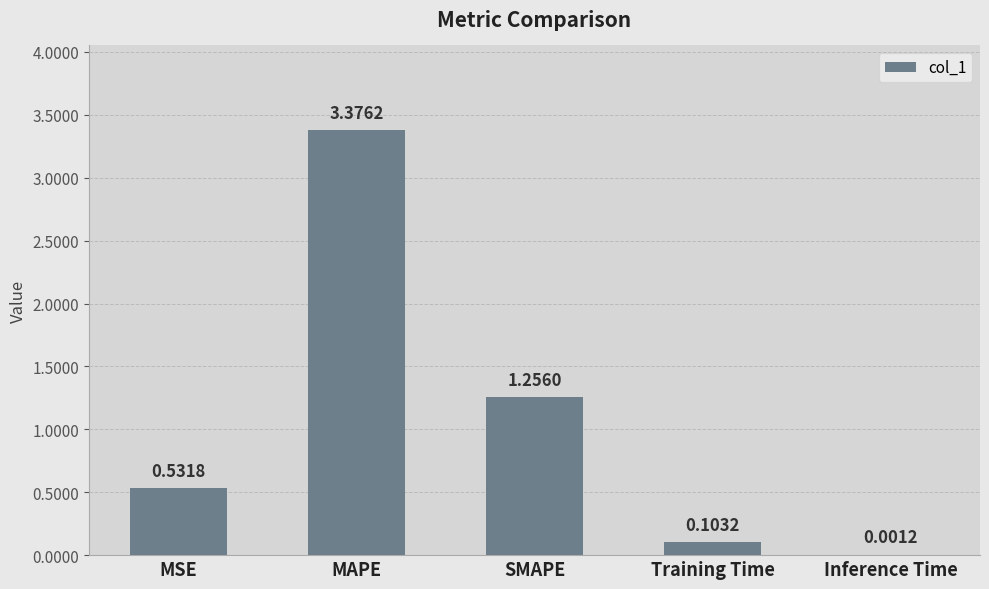

At which category does the chart reach its peak across all series?

MAPE